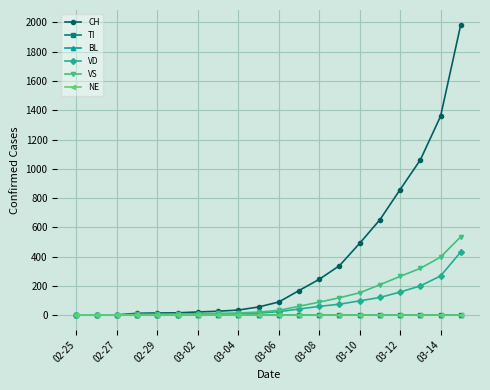

True or false: BL has more than 0 interior local peaks.

False